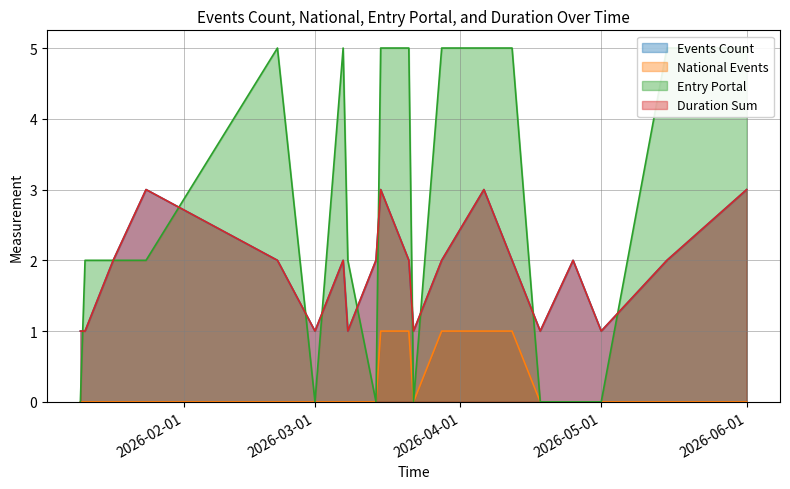

At which label does Entry Portal reach its minimum?

2026-01-10